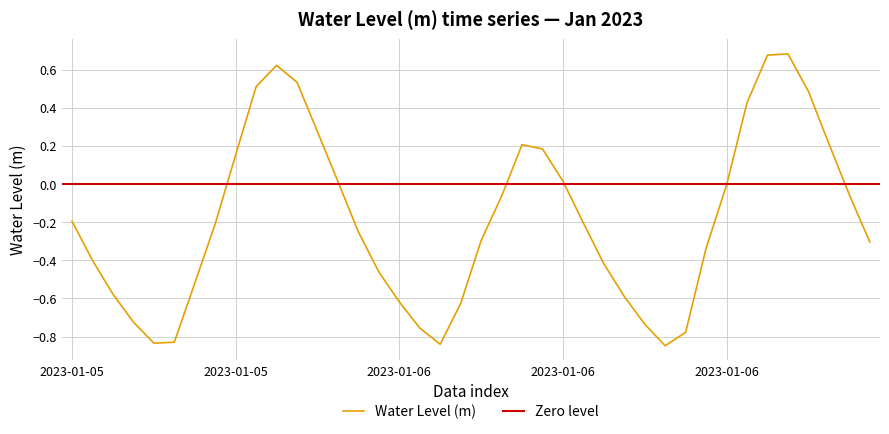

Reading left to right, extract all data points from this chart.

-0.2	-0.4	-0.6	-0.7	-0.8	-0.8	-0.5	-0.2	0.2	0.5	0.6	0.5	0.3	0.0	-0.3	-0.5	-0.6	-0.8	-0.8	-0.6	-0.3	-0.1	0.2	0.2	0.0	-0.2	-0.4	-0.6	-0.7	-0.8	-0.8	-0.3	-0.0	0.4	0.7	0.7	0.5	0.2	-0.1	-0.3